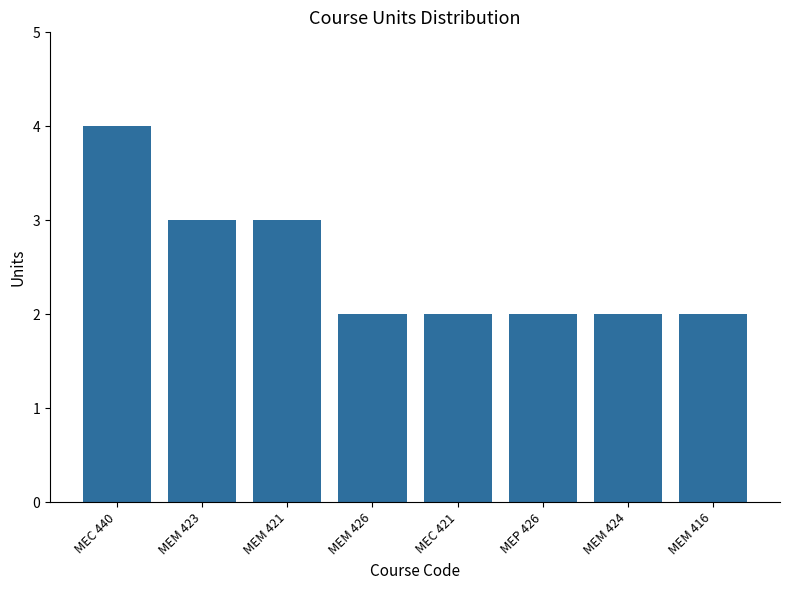

Does the chart contain any negative values?

No